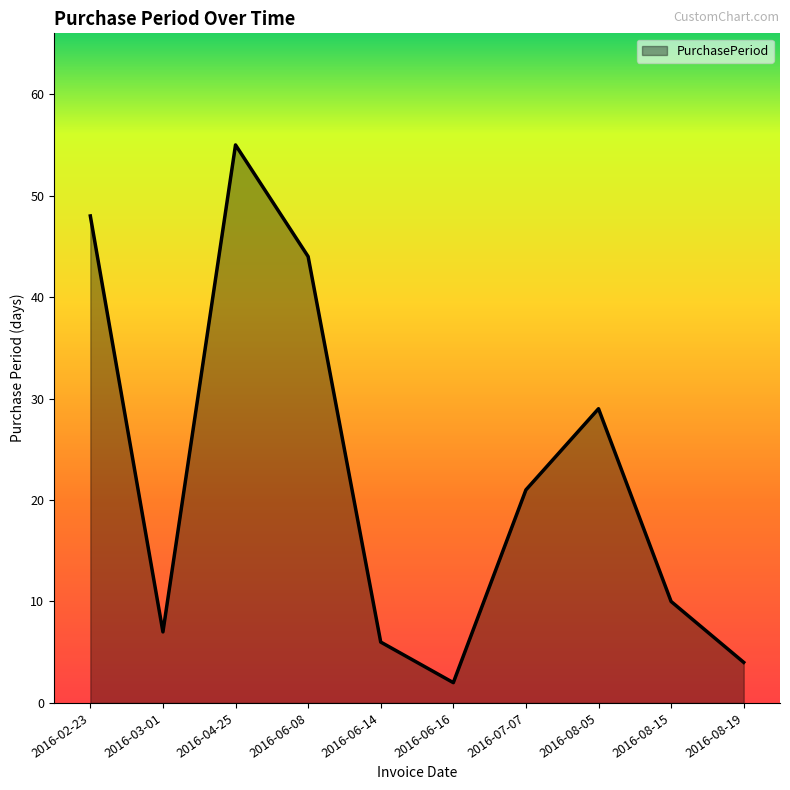

Reading right to left, extract all data points from this chart.

4	10	29	21	2	6	44	55	7	48